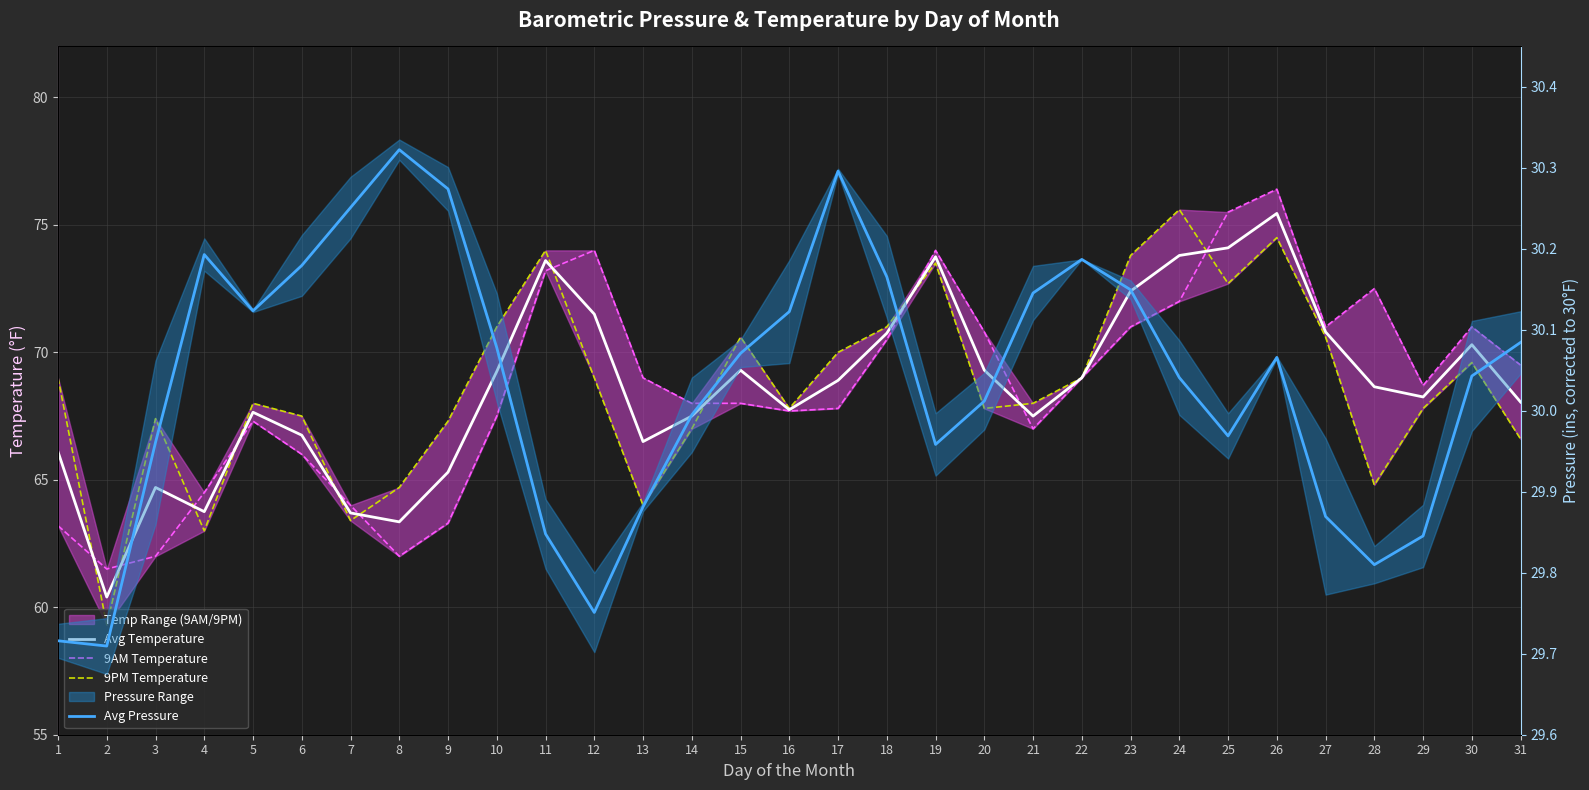

What is the sum of the Avg Pressure values at 14 and 22?

60.2